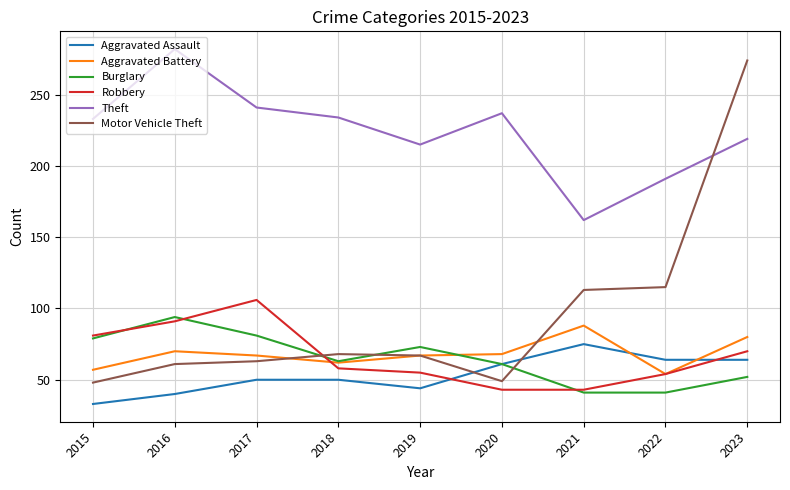

What is the approximate value of Burglary at 2020, to the nearest 10?

60